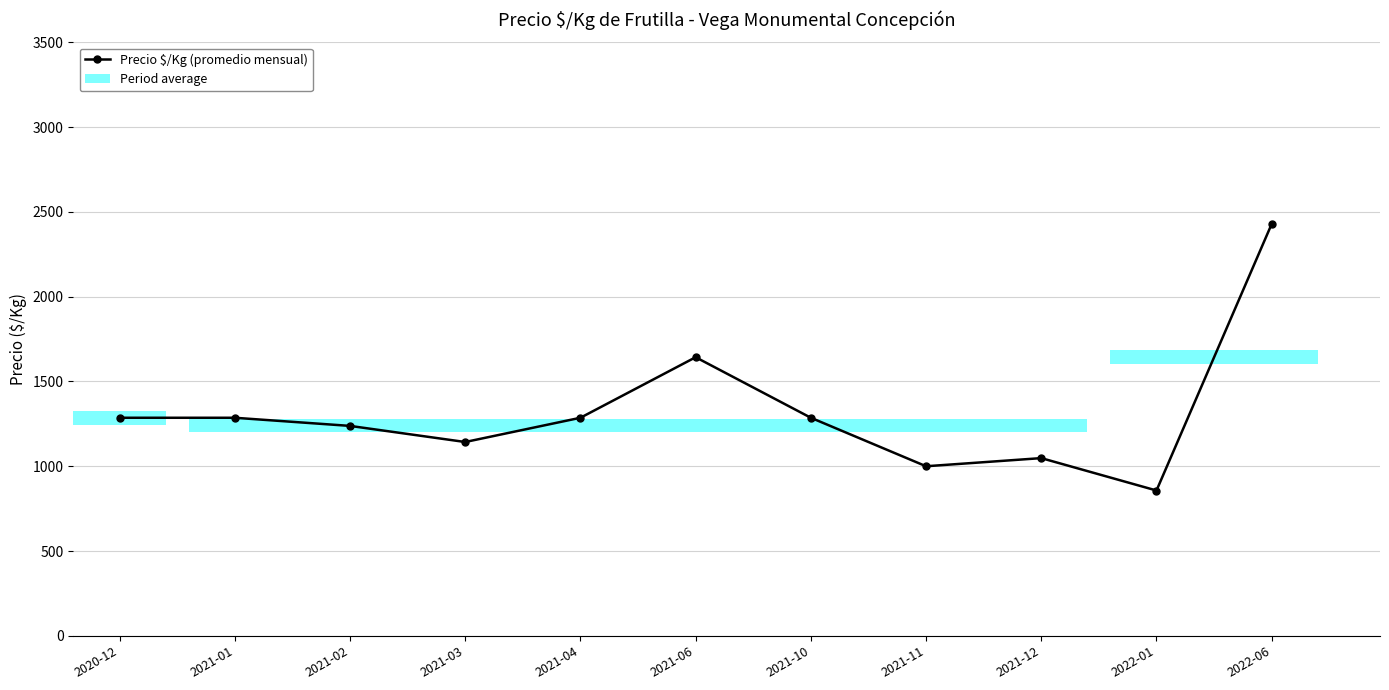

Rank the categories by value from lowest to highest.

2022-01, 2021-11, 2021-12, 2021-03, 2021-02, 2020-12, 2021-01, 2021-04, 2021-10, 2021-06, 2022-06